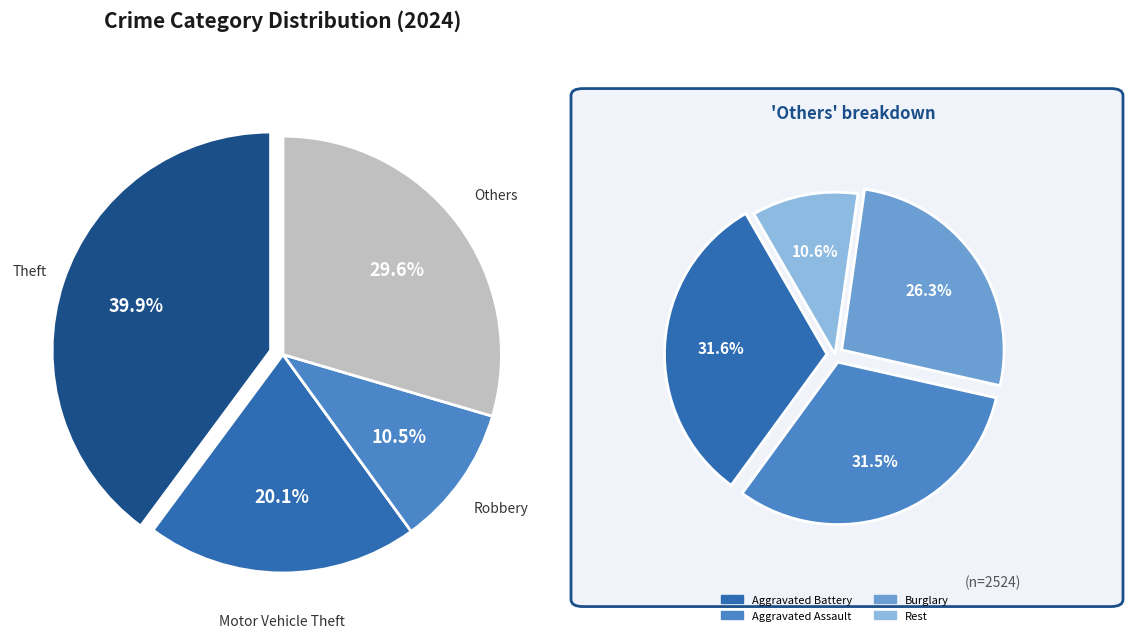

Is Burglary the majority of the pie?

No